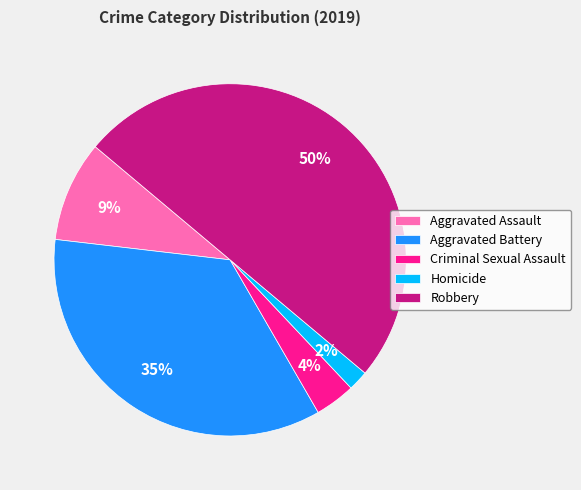

Which has a higher value, Criminal Sexual Assault or Aggravated Battery?

Aggravated Battery